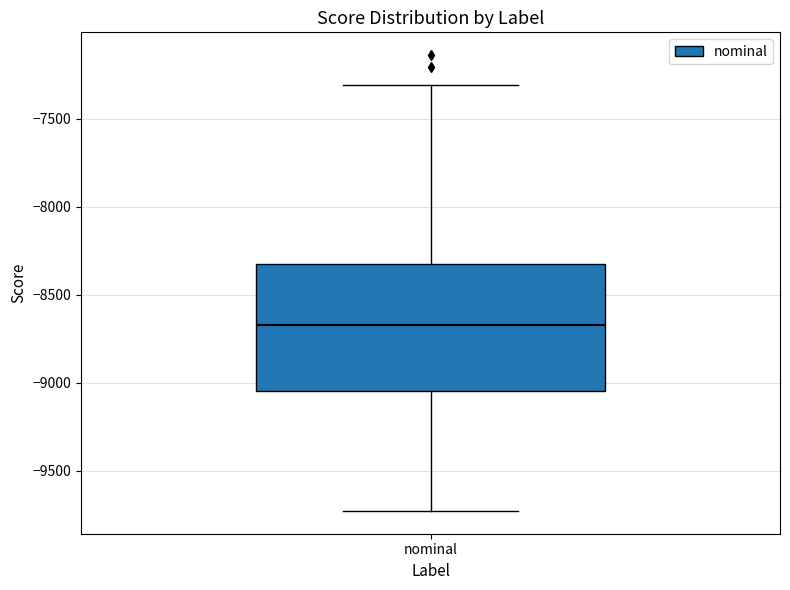

Read this box plot against the y-axis: the position of the median line, the range covered by the box, and the ends of both whiskers. The values are not printed on the chart, so give them approximately, as read against the axis.

median -8650, box -9050 to -8300, whiskers -9750 to -7300